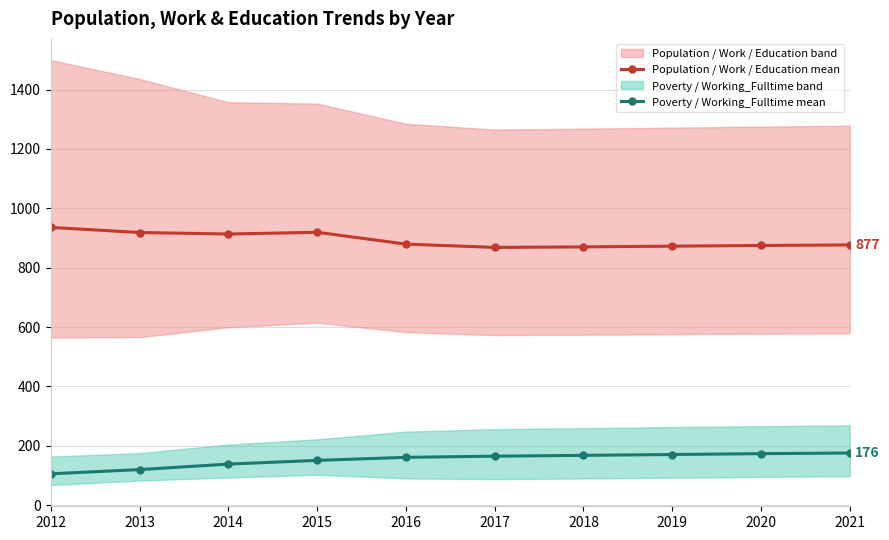

Rank the series by their maximum value, from lowest to highest.

Poverty / Working_Fulltime mean, Population / Work / Education mean